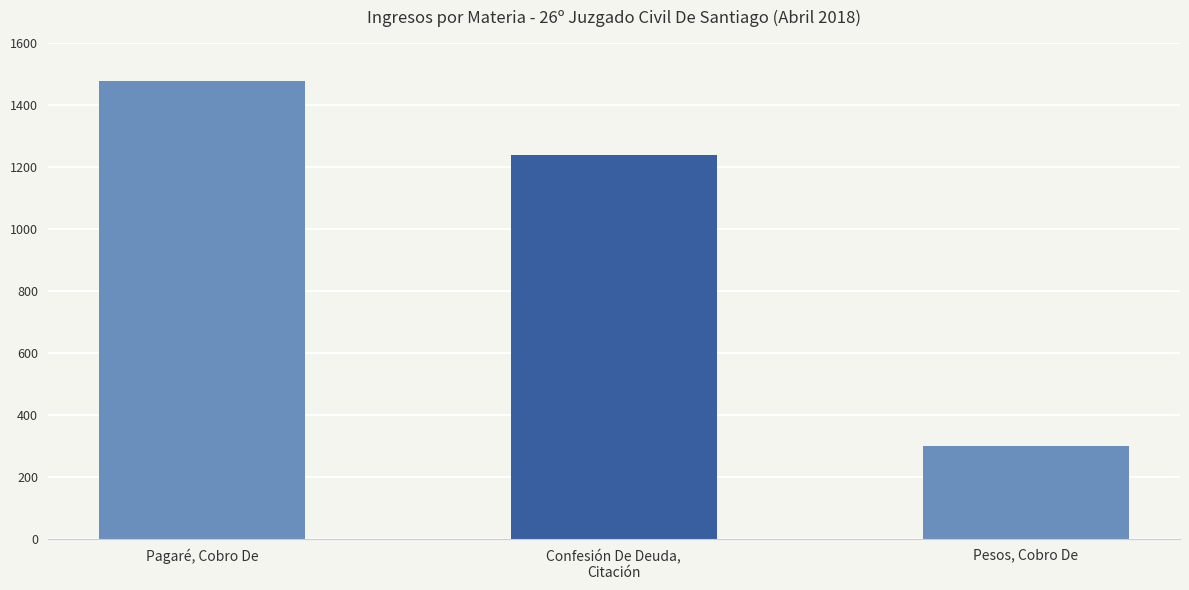

What is the smallest value displayed?

300